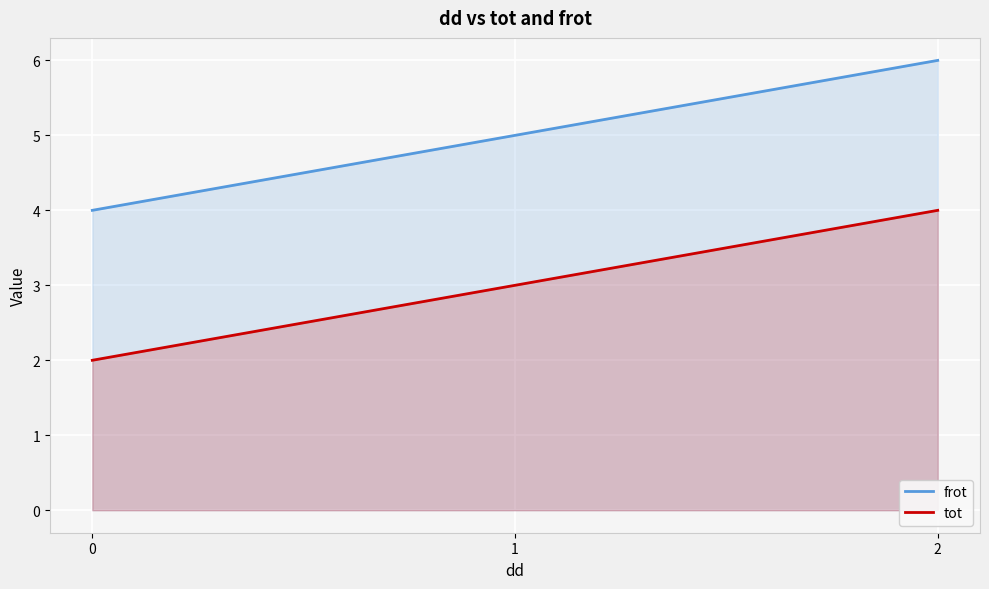

What is the value of the frot point at the 3rd from the left?

6